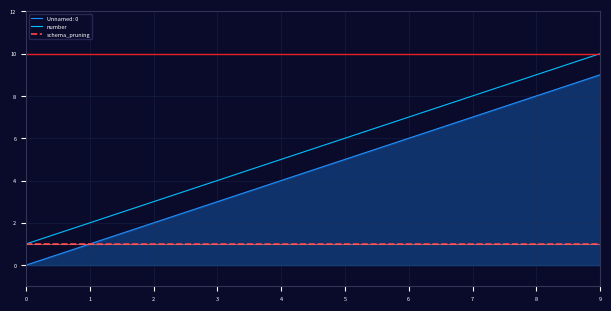

How many lines are shown in the chart?

3